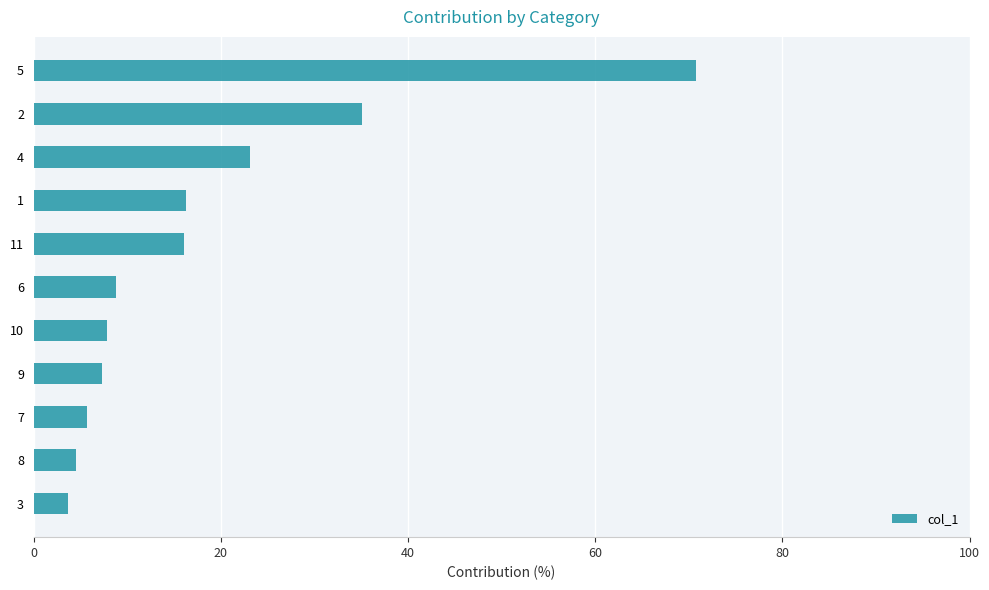

True or false: the data shows 5.7 at 7.

True